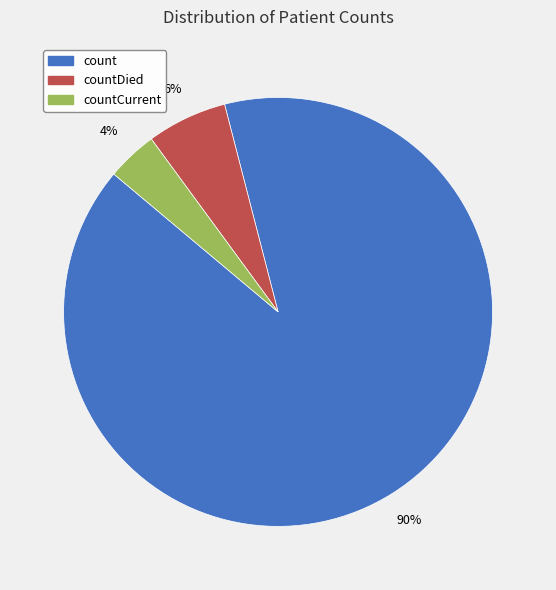

To the nearest percent, what is the average slice percentage?

33%